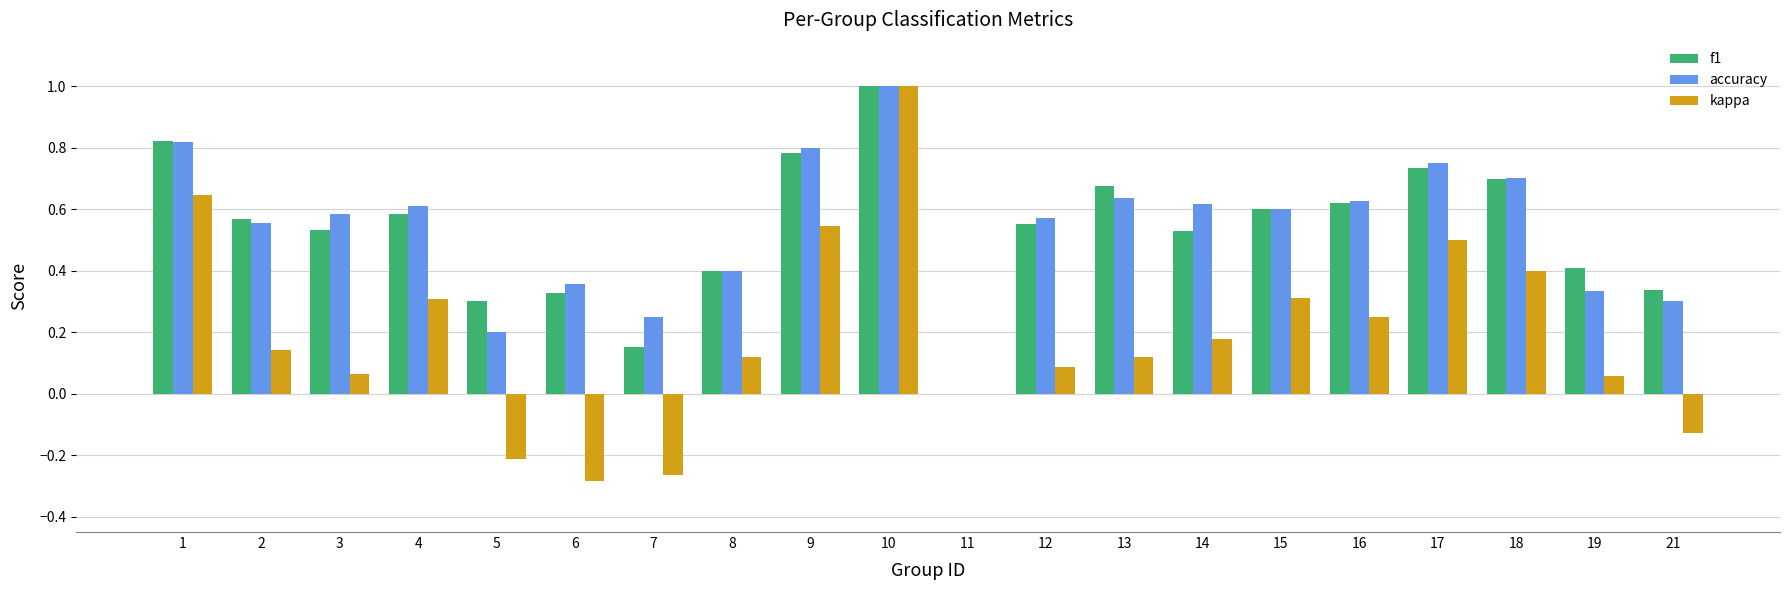

What are all the series names shown in the legend?

f1, accuracy, kappa